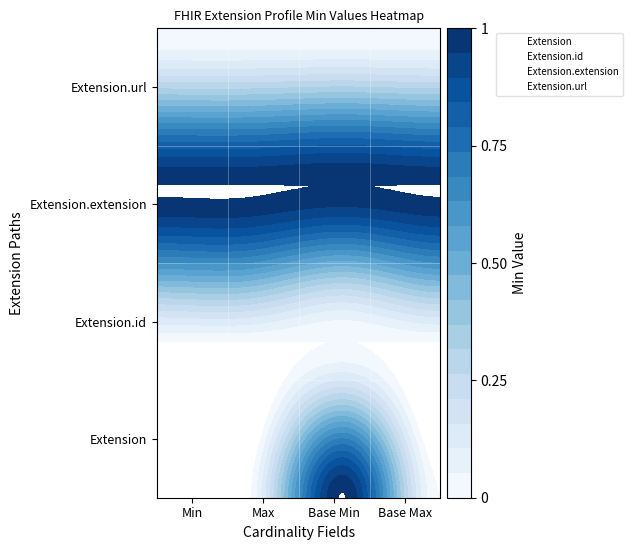

Between Max and Min, which is larger?

Max